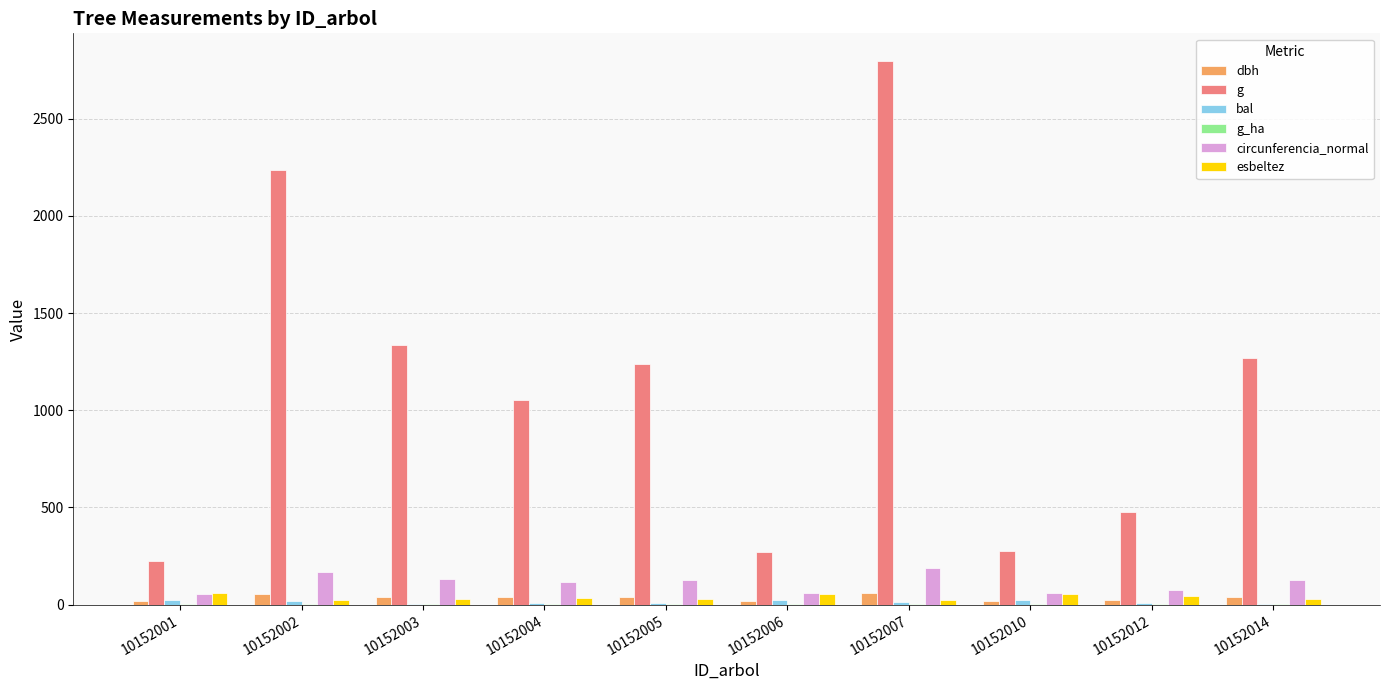

What is the sum of all esbeltez values?

377.2